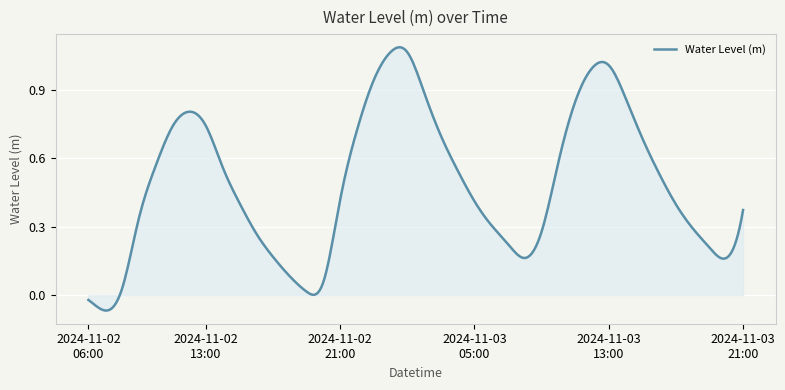

What is the difference between the maximum and minimum values?

1.2